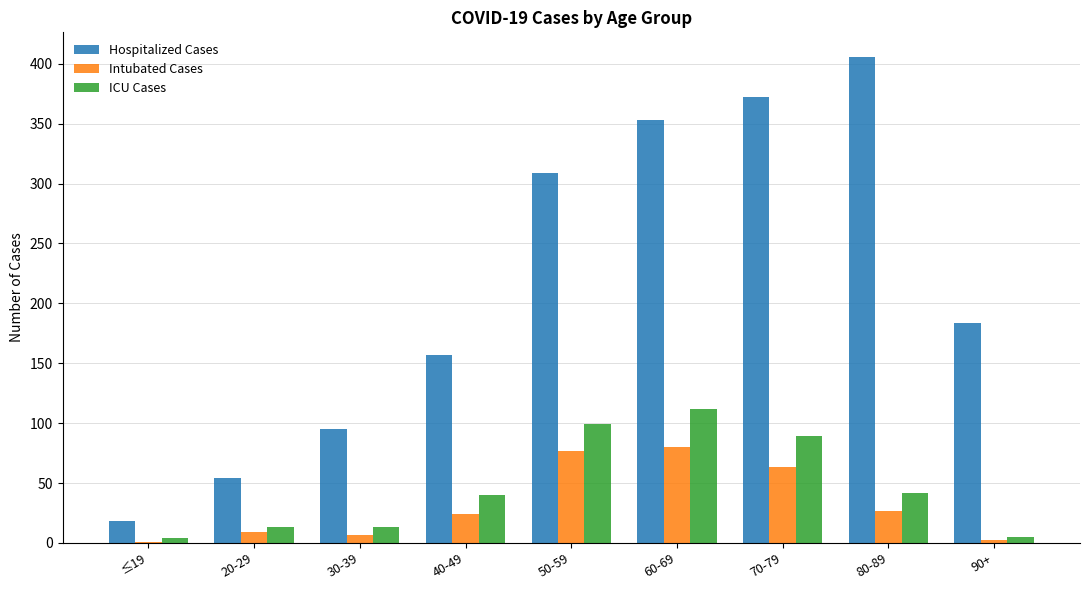

Where is Hospitalized Cases nearest to the value 212?

90+